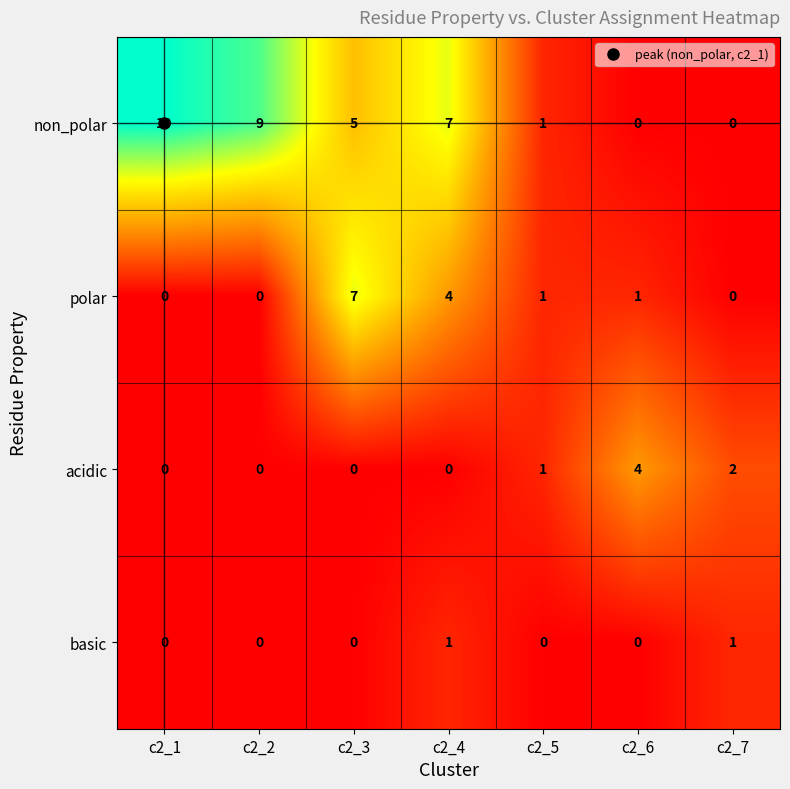

Is it true that polar equals 12 at c2_3?

False